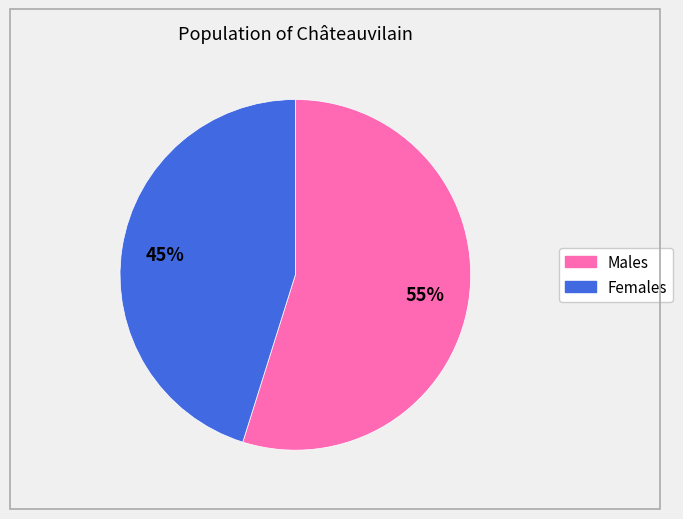

To the nearest percent, what is the difference between the largest and smallest slice percentages?

10%